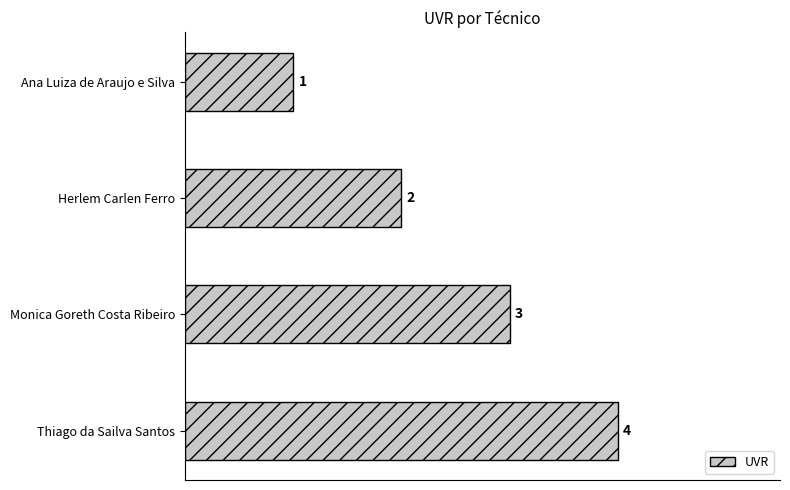

What is the greatest value displayed?

4